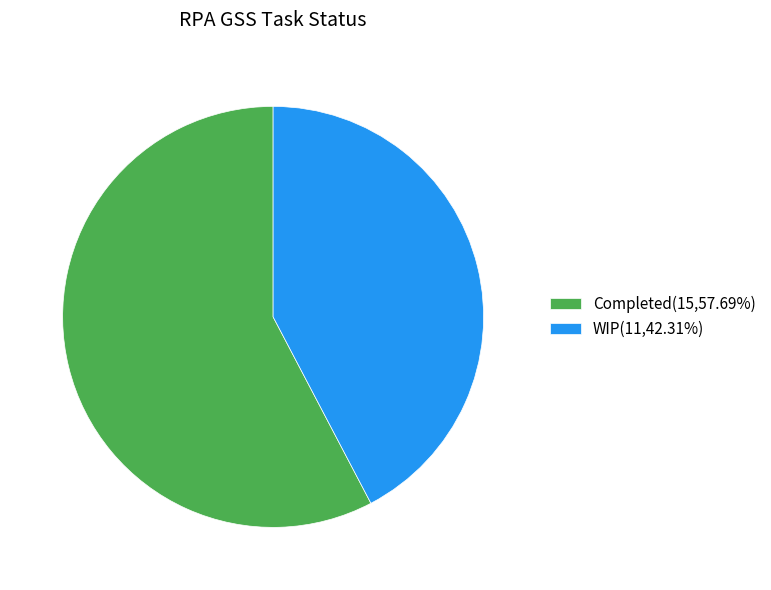

Which slice is the smallest?

WIP